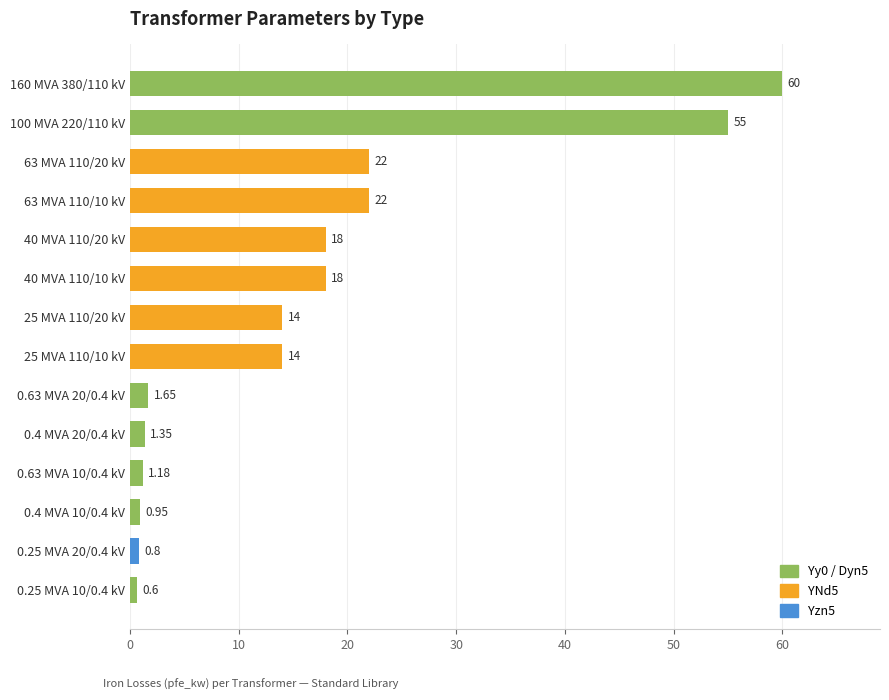

At which category does the chart reach its minimum across all series?

0.25 MVA 10/0.4 kV